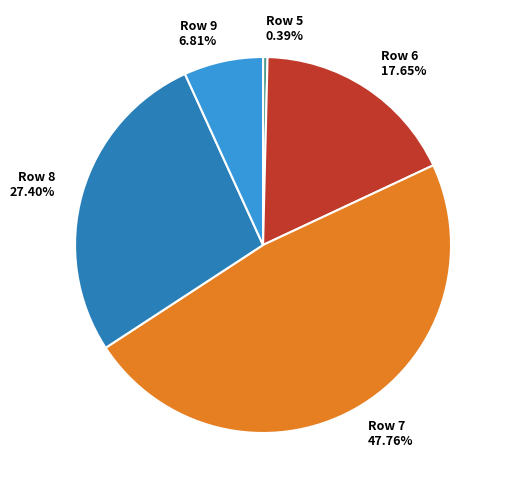

What percentage do Row 9 and Row 5 together represent?

7.2%